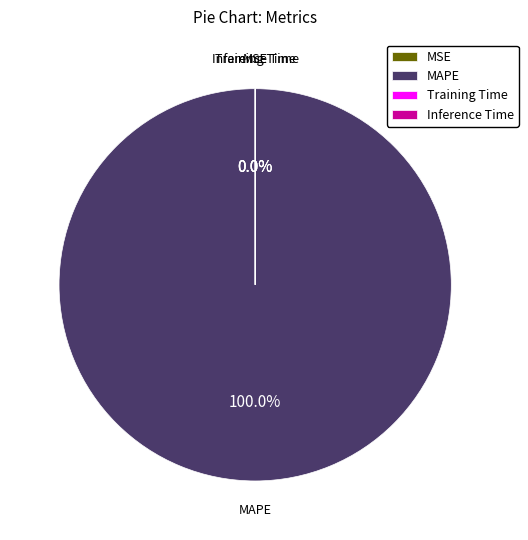

Does MAPE account for over 50% of the chart?

Yes